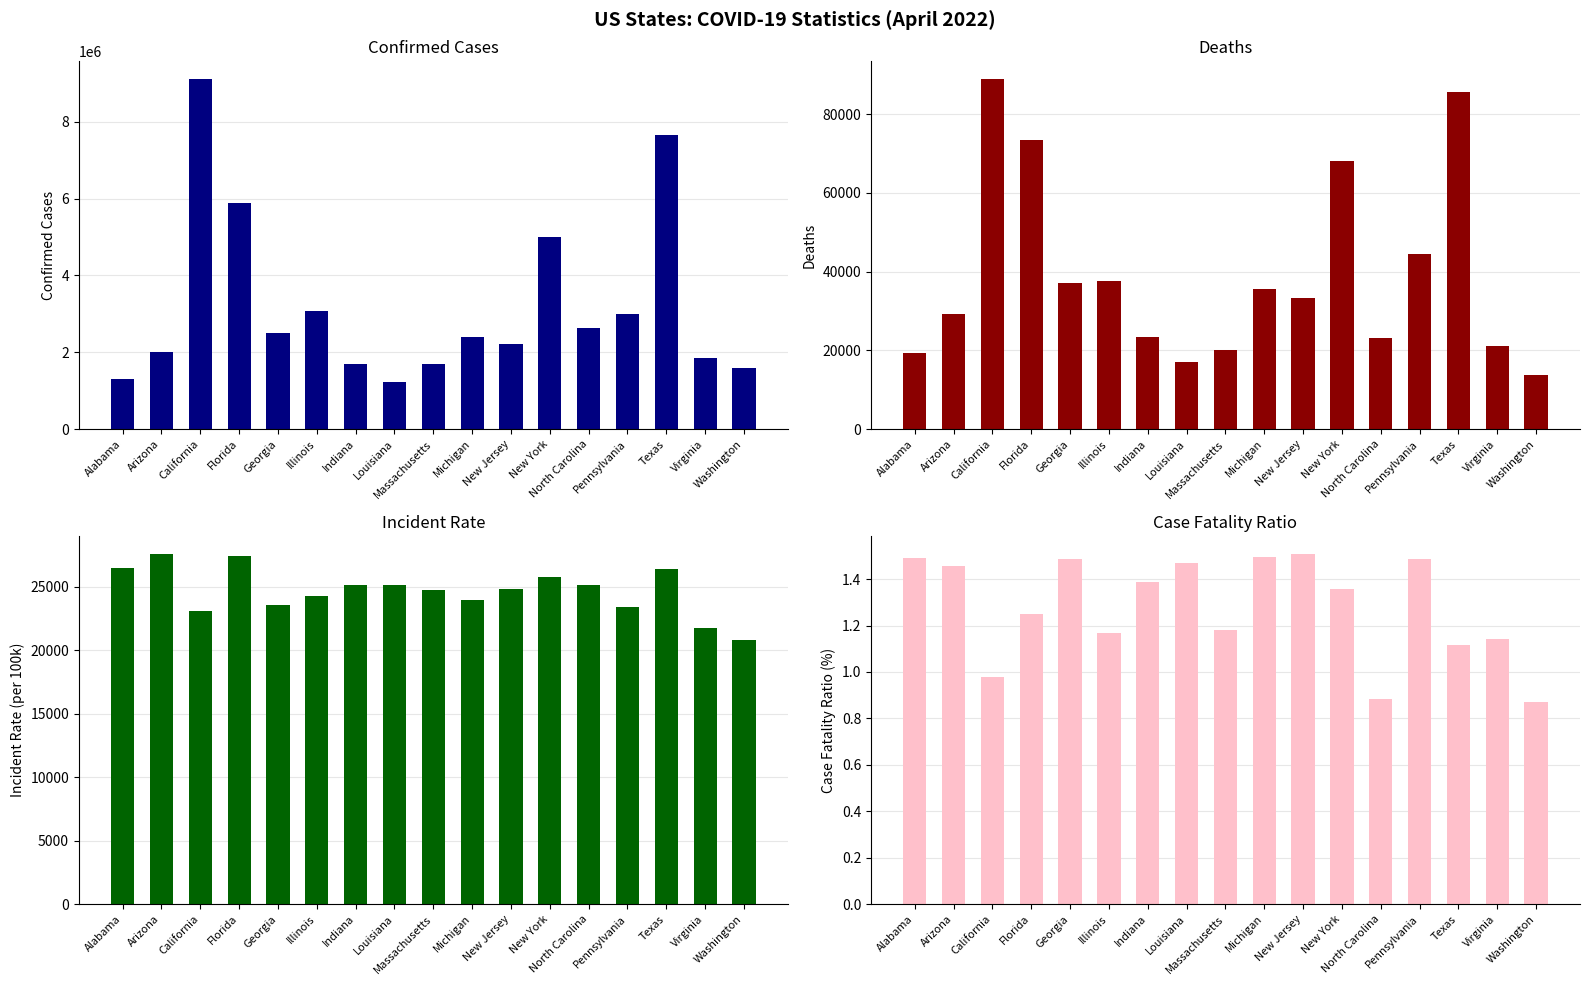

The Incident_Rate series shows 43860.8 at Massachusetts. True or false?

False